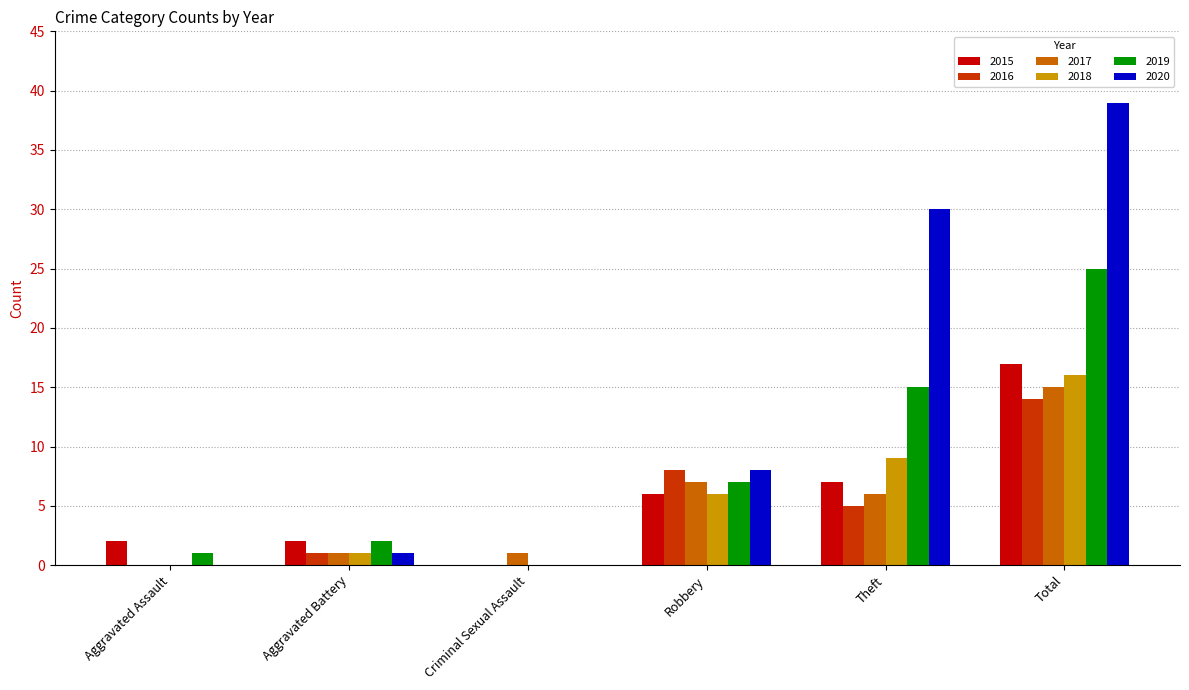

The value of 2020 at Aggravated Assault is 25. True or false?

False